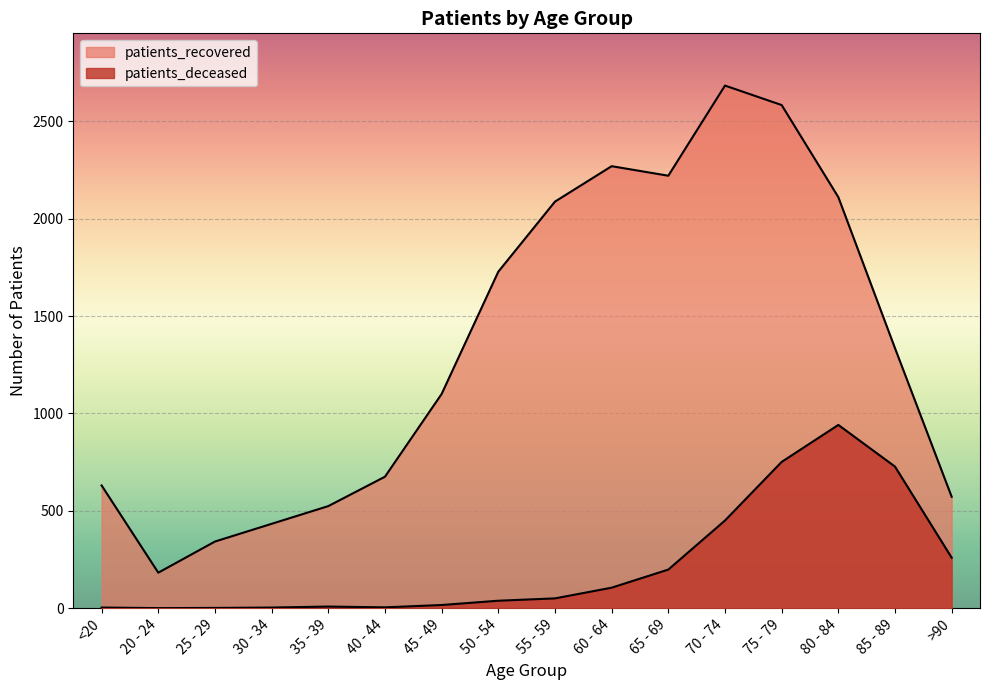

At how many categories does at least one series exceed 2492?

2